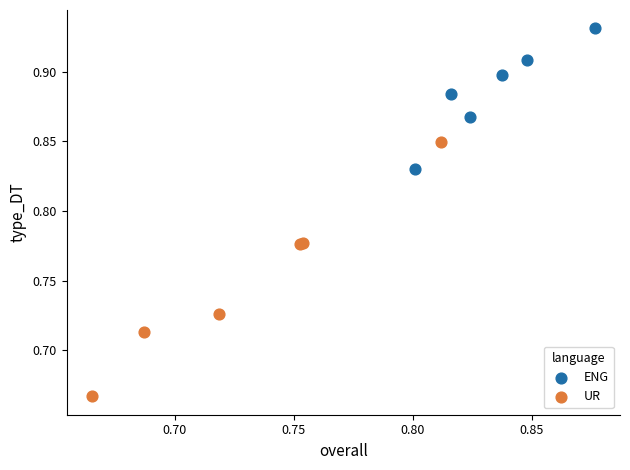

Which series reaches the maximum Y coordinate?

ENG